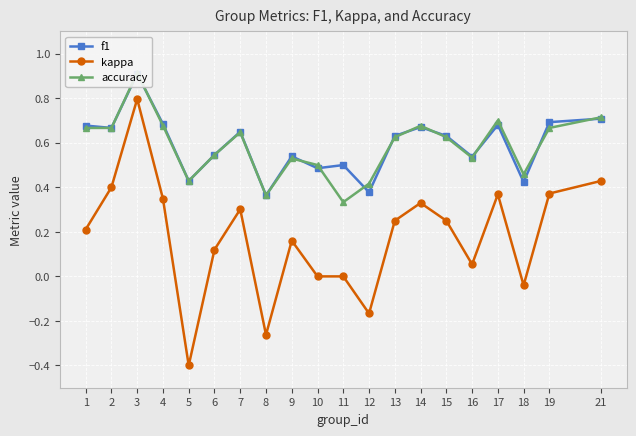

The kappa series shows -0.6 at 10. True or false?

False